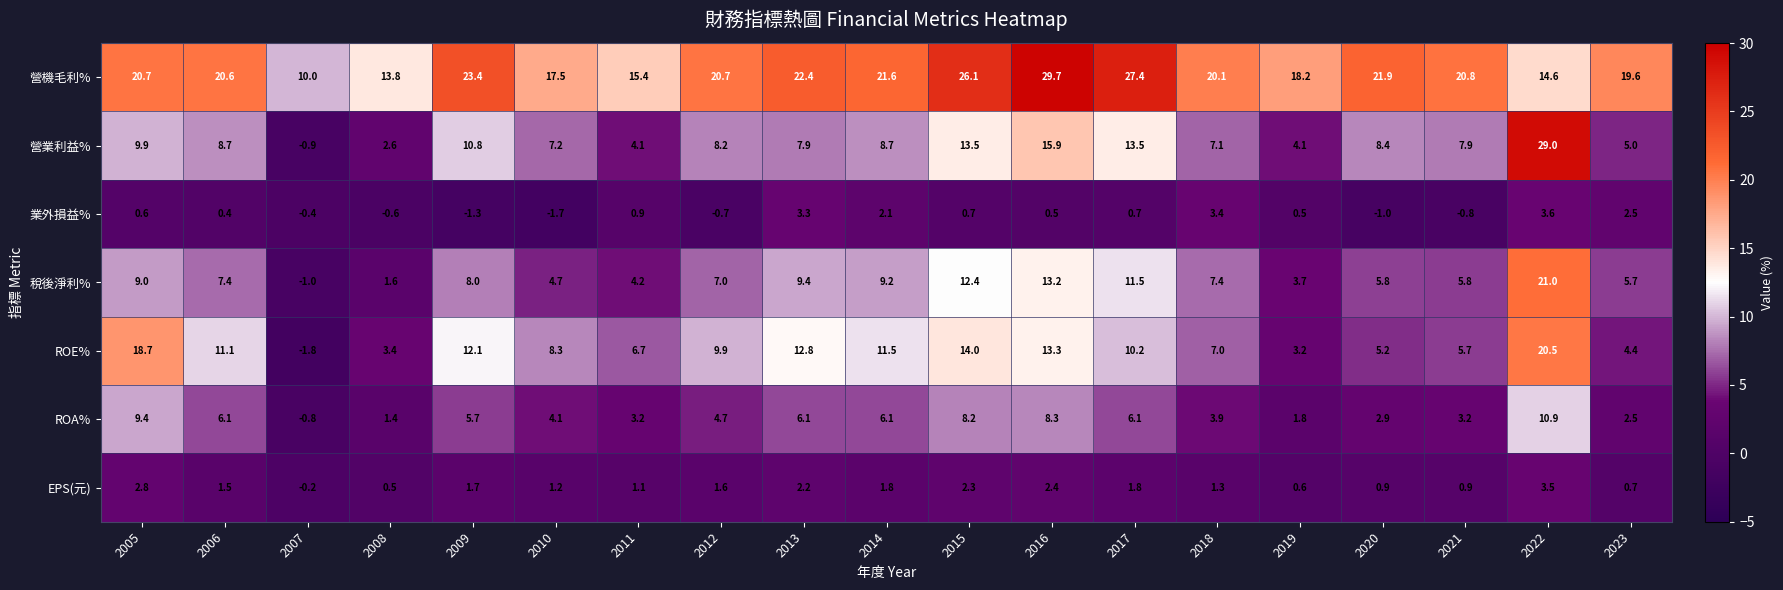

What is the approximate value of ROA% at 2016?

8.3